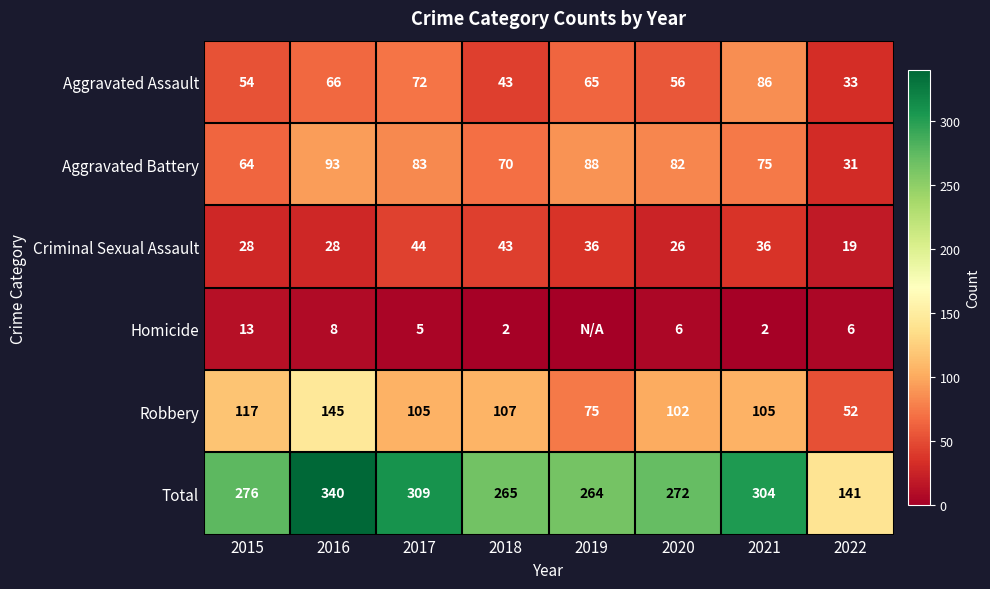

Is the value of Homicide at 2018 greater than the value of Robbery at 2018?

No